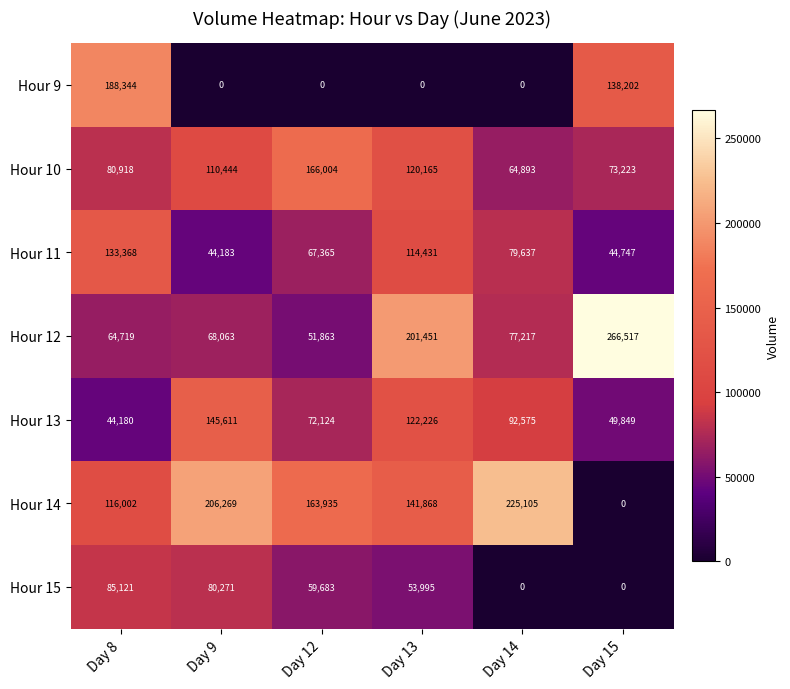

Between Day 12 and Day 13, which series saw the biggest shift?

Hour 12